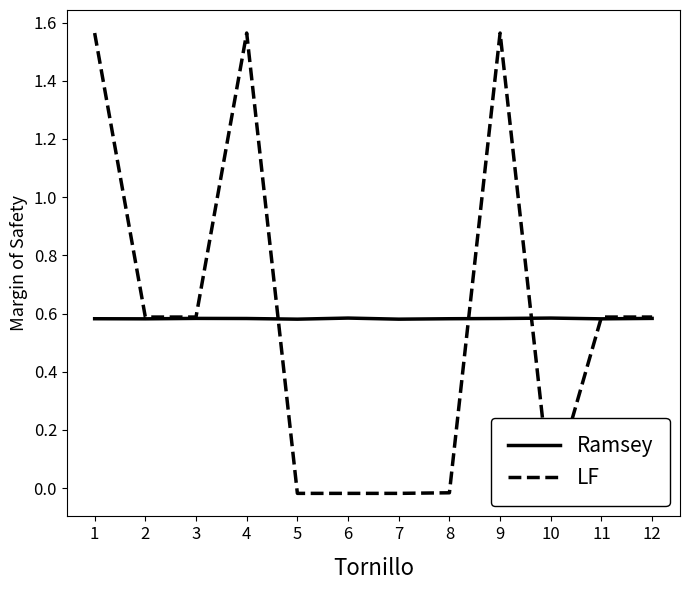

True or false: Ramsey has a value of 0.3 at 5.

False